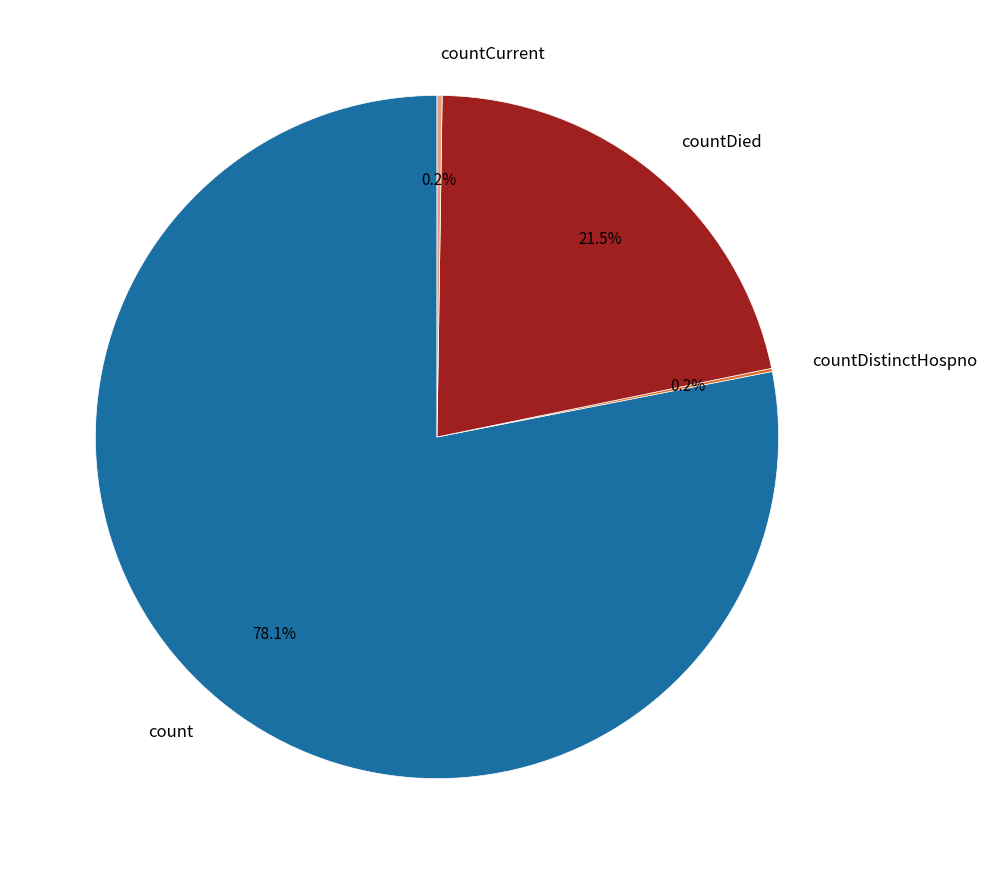

What is the ratio of the value at count to the value at countDied?

3.6